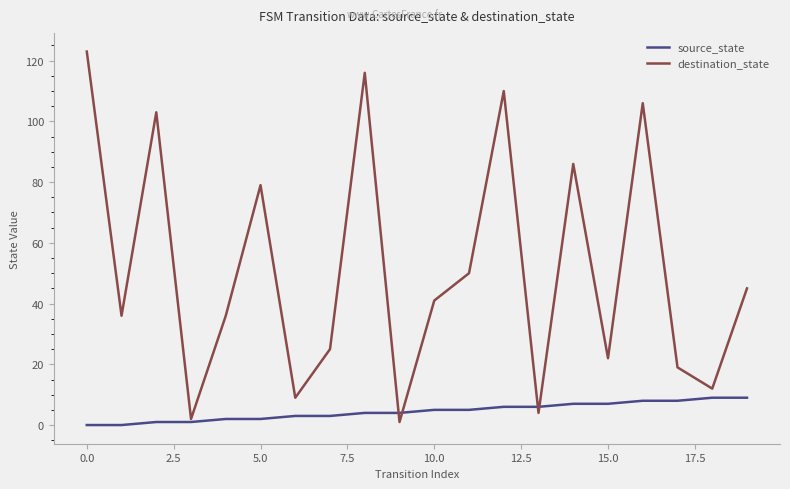

Which series has the largest total across all categories?

destination_state